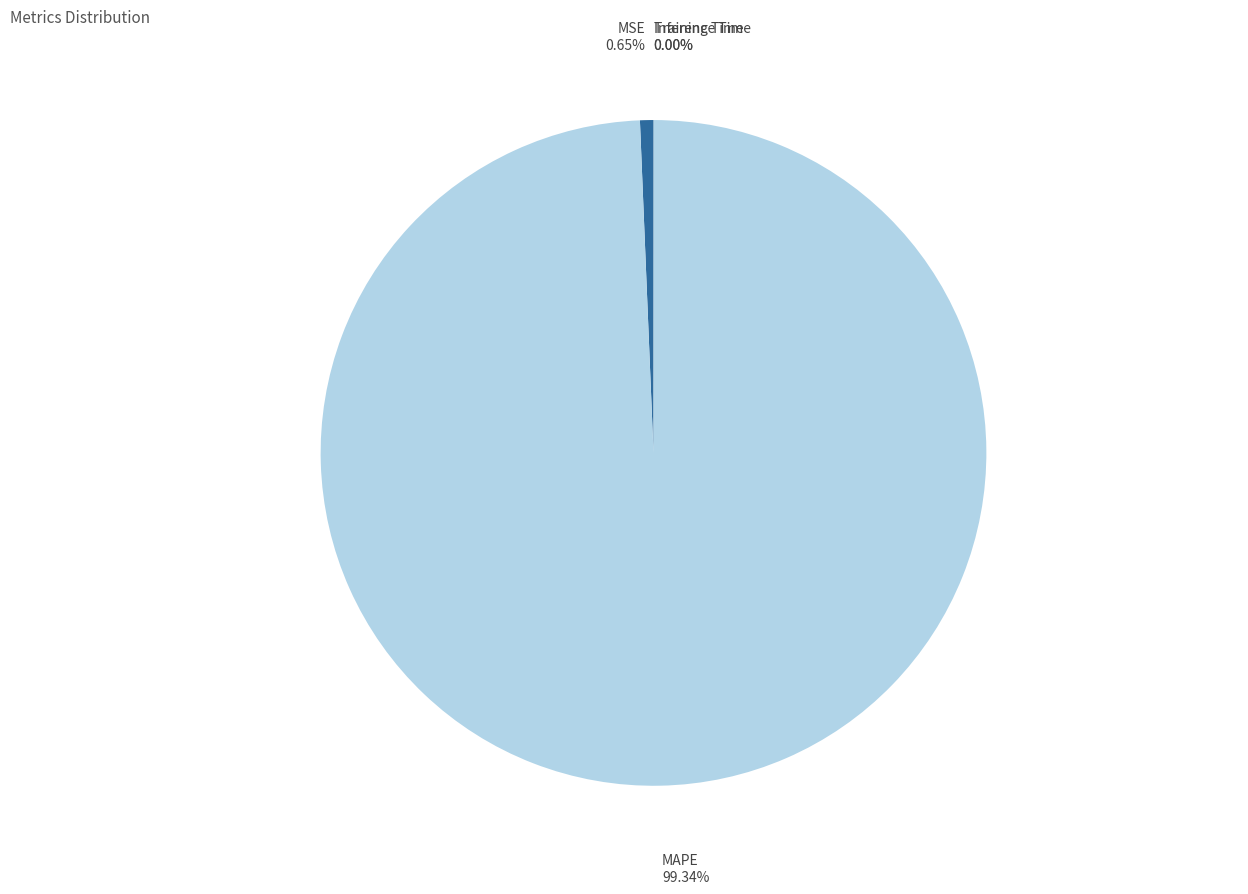

Does any single category account for the majority?

Yes